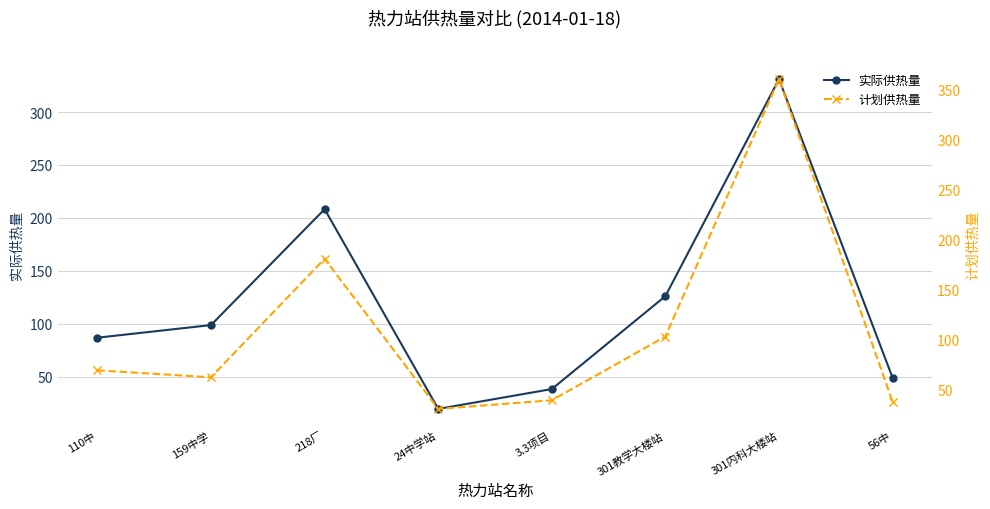

Which label corresponds to the smallest value in the chart?

24中学站